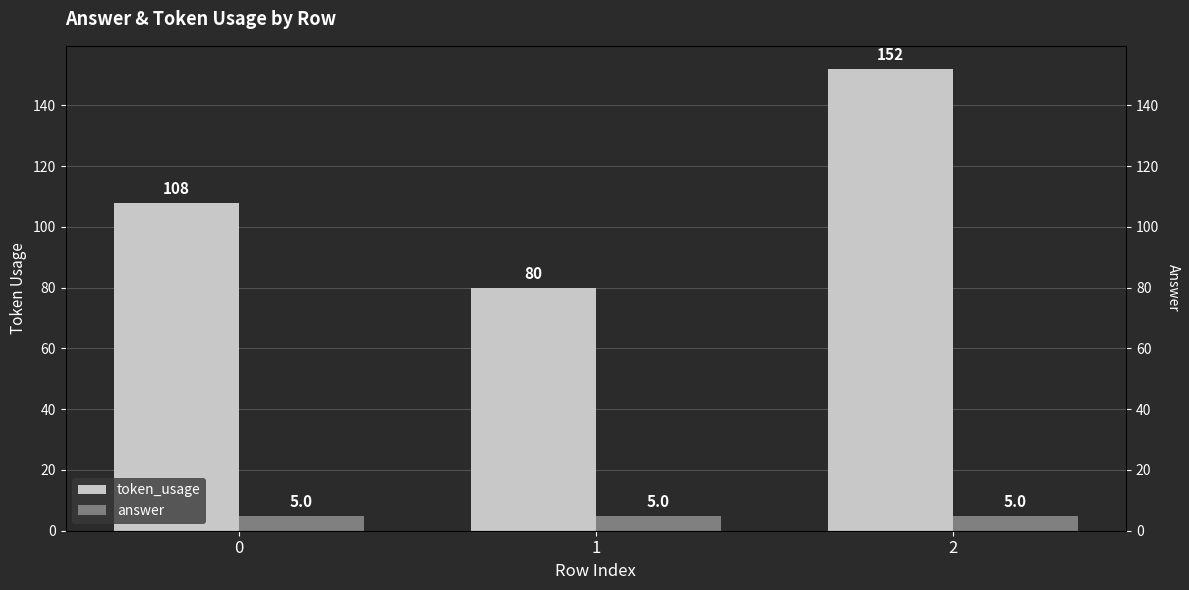

Which series has the largest total across all categories?

token_usage